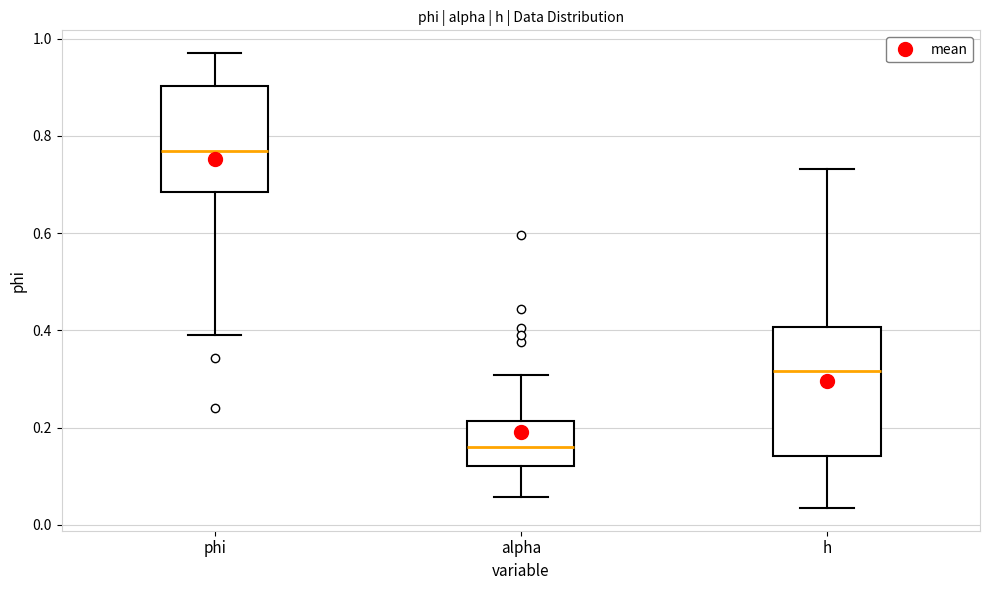

Where does the lower whisker of the box for alpha end on the y-axis? The values are not printed on the chart, so give them approximately, as read against the axis.

0.06